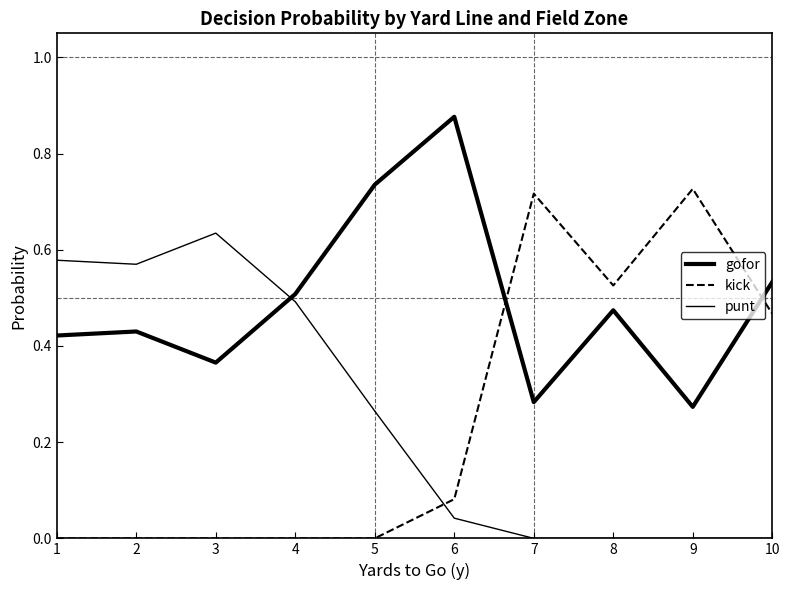

The kick series shows 0.8 at 10. True or false?

False